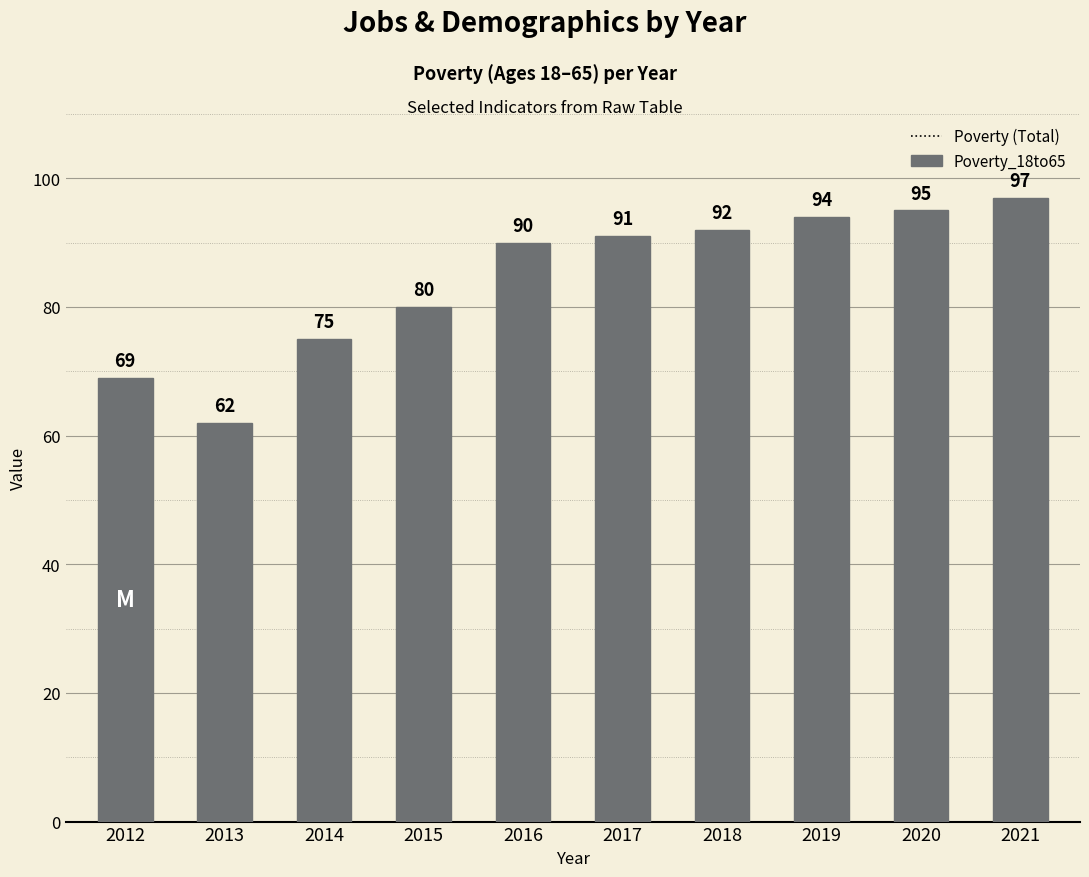

At which category is the sum across all series the highest?

2021